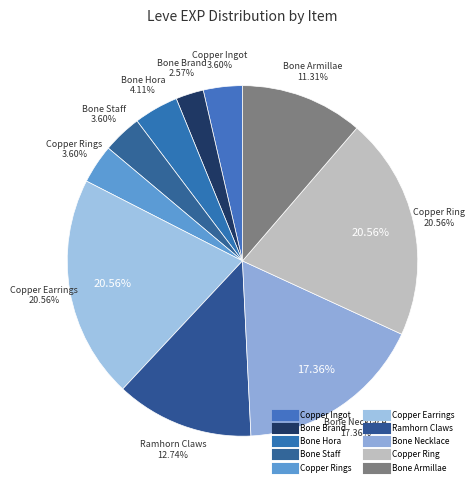

What is the smallest slice in the pie chart?

Bone Brand